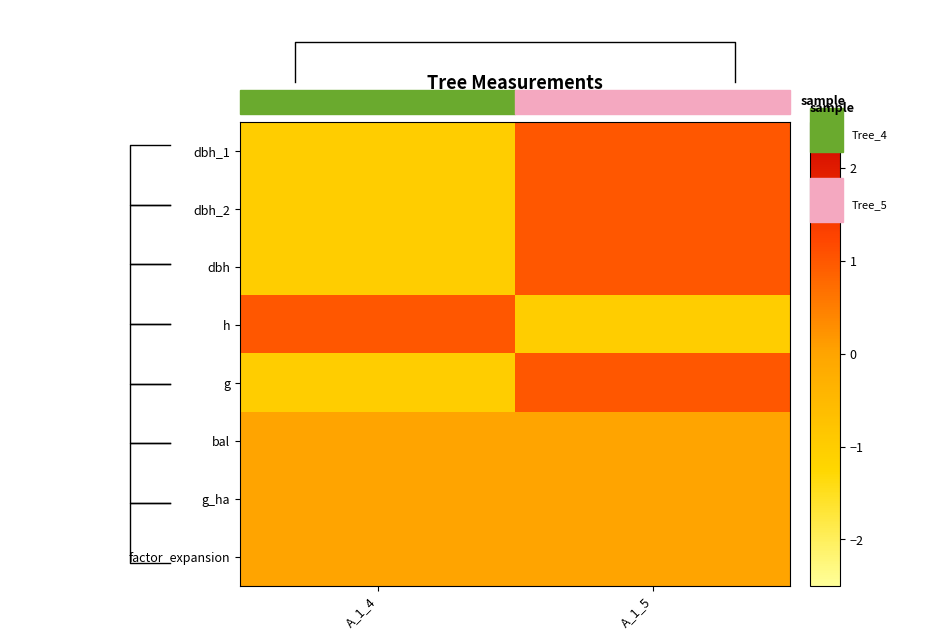

What is the difference between the g values at A_1_4 and A_1_5?

2